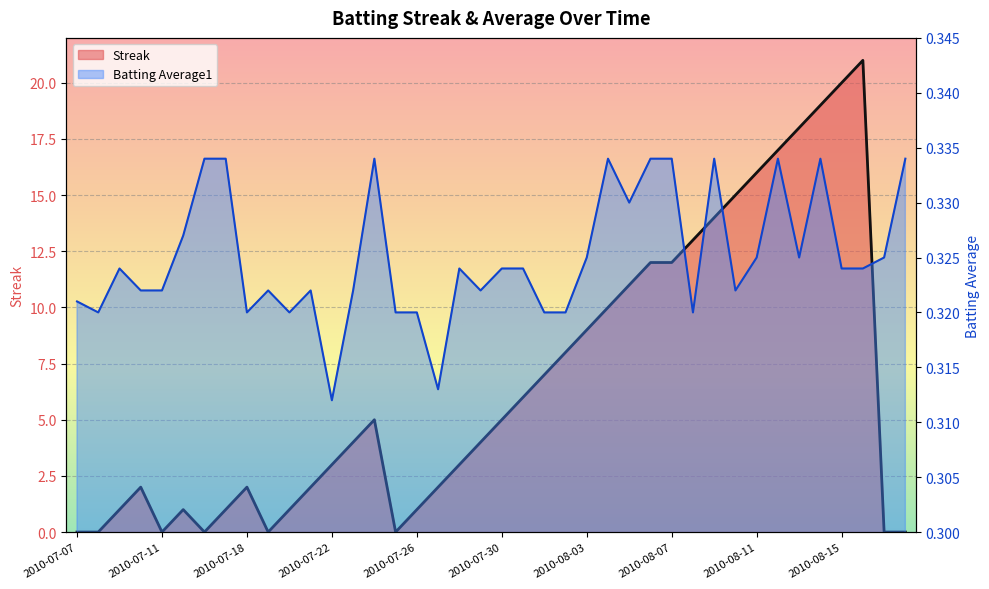

At how many categories does at least one series exceed 10?

12